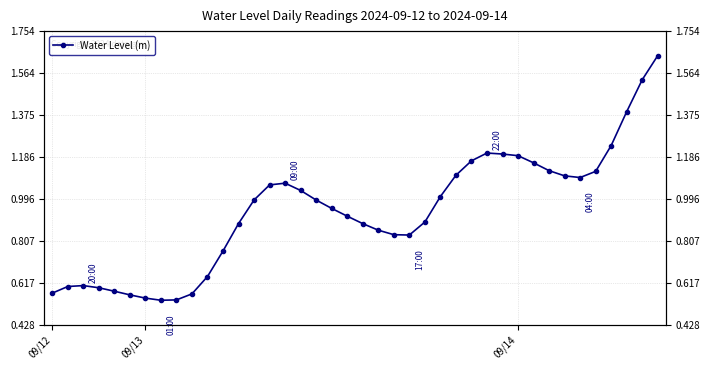

What is the value of the 23rd point from the left?

0.8